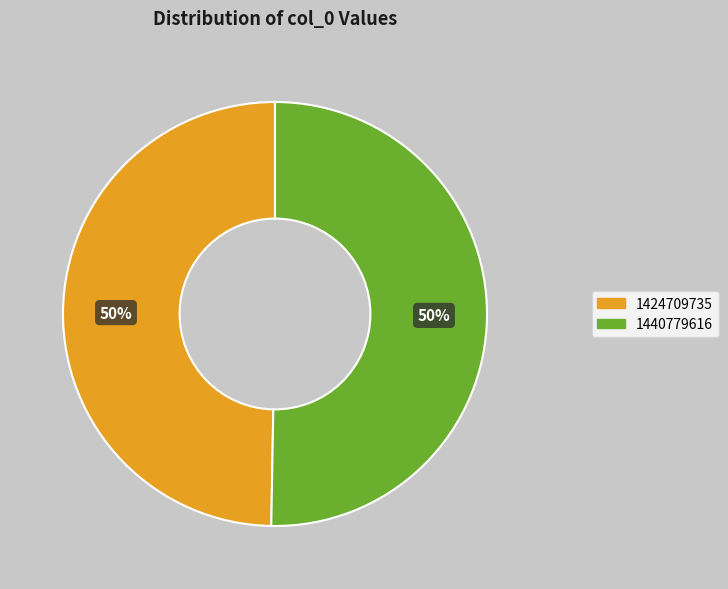

To the nearest percent, what percentage of the pie is 1440779616?

50%